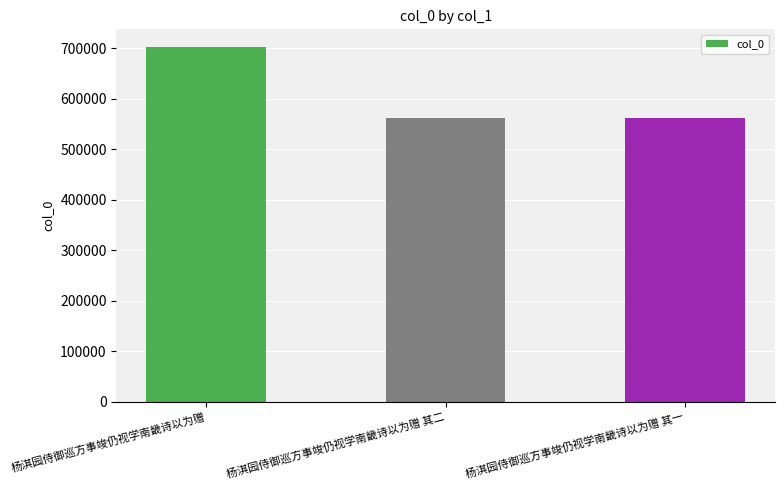

What is the label of the 2nd bar from the right?

杨淇园侍御巡方事竣仍视学南畿诗以为赠 其二